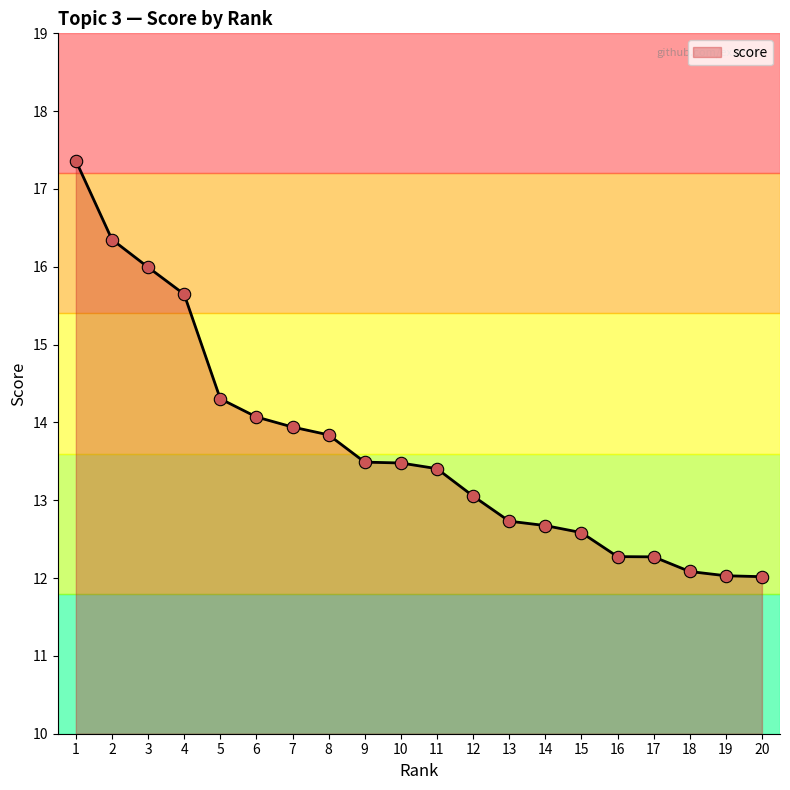

Which has a higher value, 19 or 7?

7